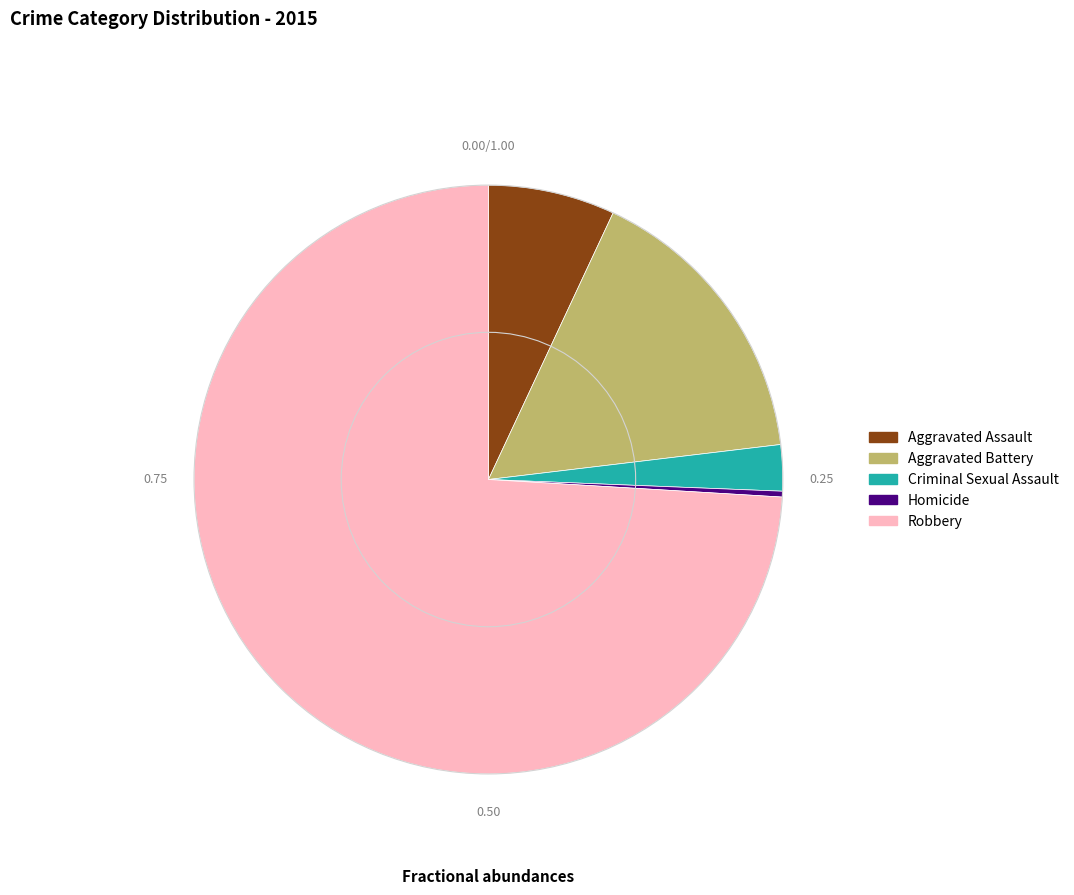

Which category has the smallest portion of the pie?

Homicide